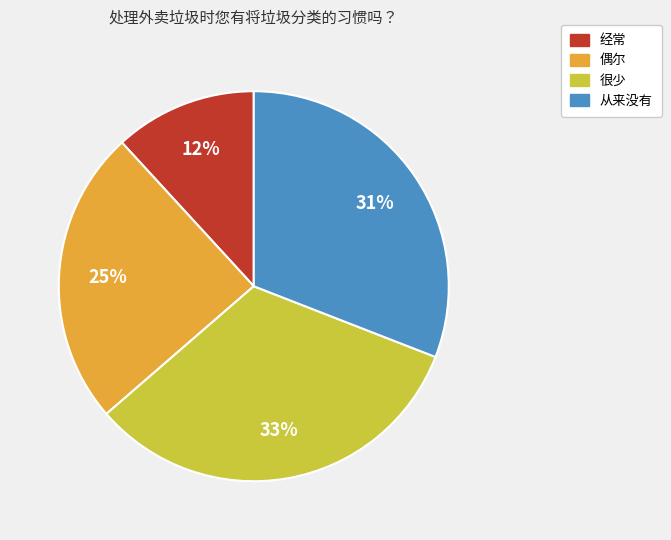

Is there any slice that represents more than half of the pie?

No